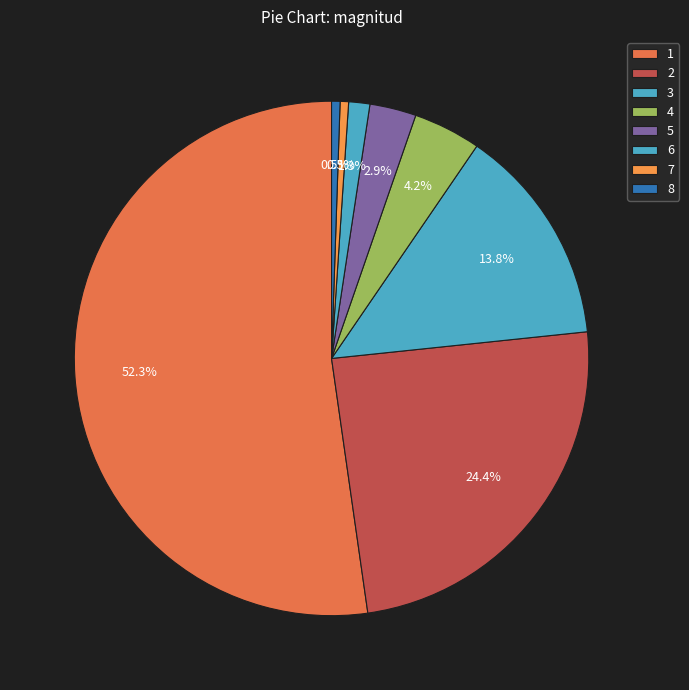

The 2 slice represents 39% of the pie. True or false?

False